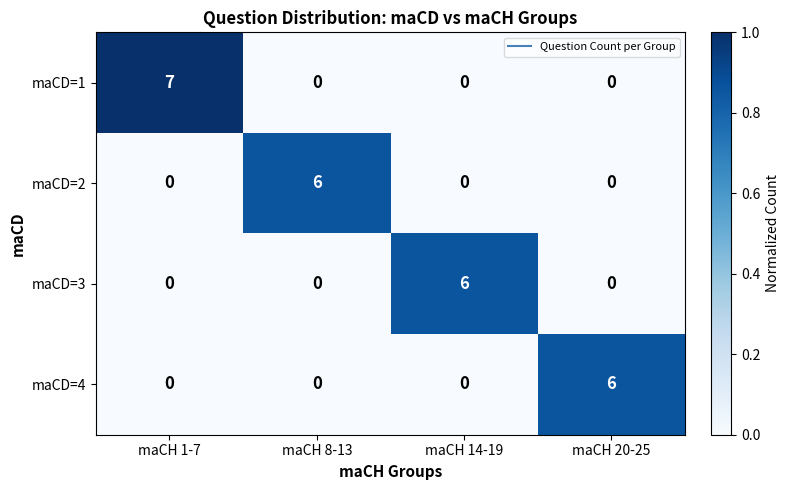

What is the maximum value for maCD=1?

7